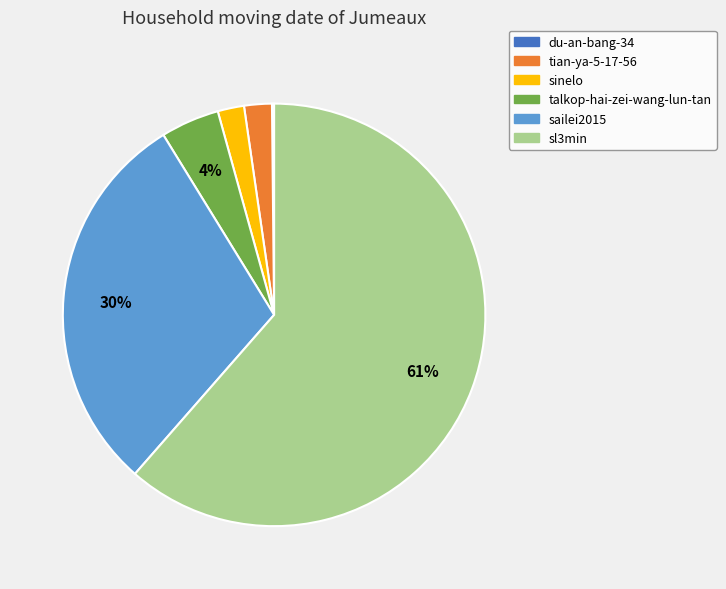

What is the majority slice?

sl3min